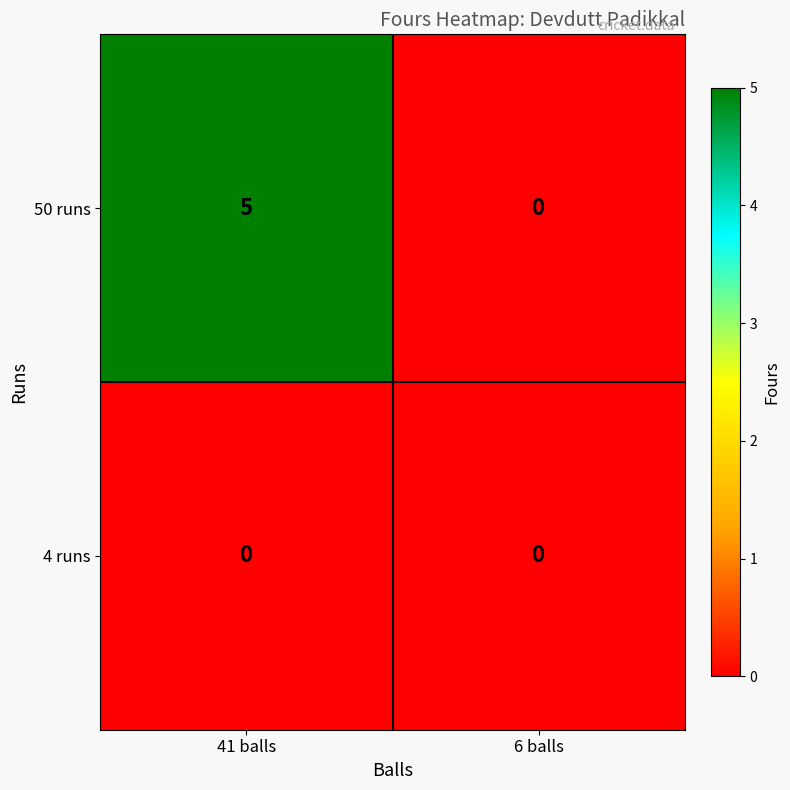

Reading left to right, transcribe all the data shown in this chart.

50 runs: 41 balls=5	6 balls=0
4 runs: 41 balls=0	6 balls=0